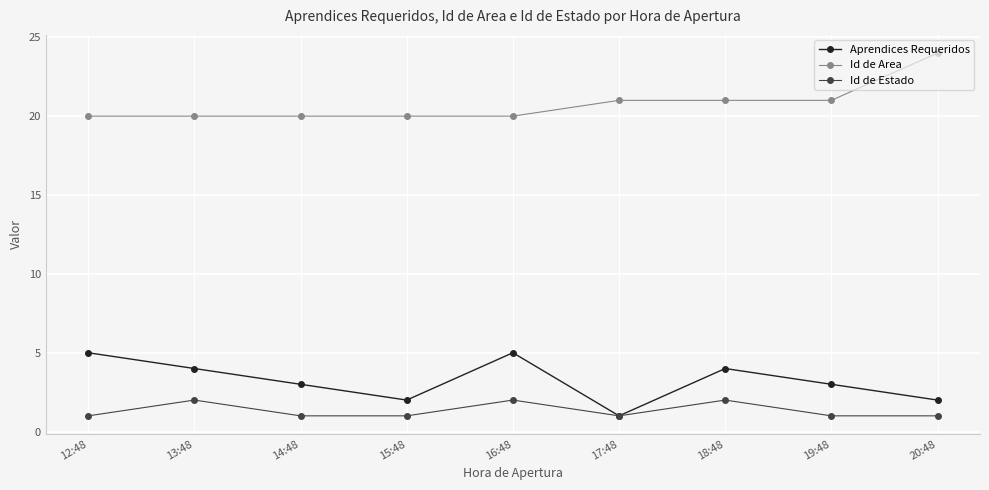

Which label corresponds to the largest value in the chart?

20:48